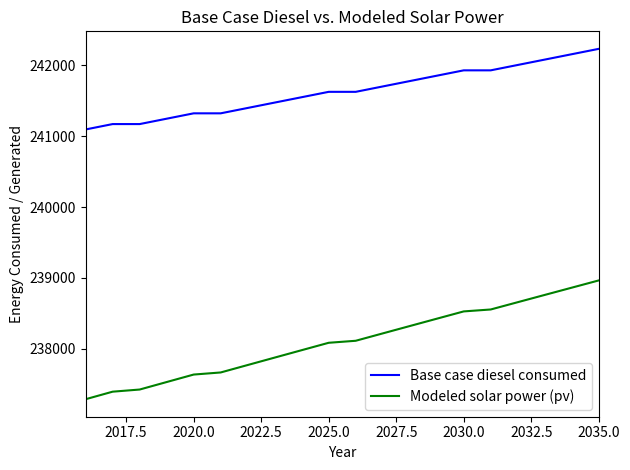

Count the number of data series in this chart.

2